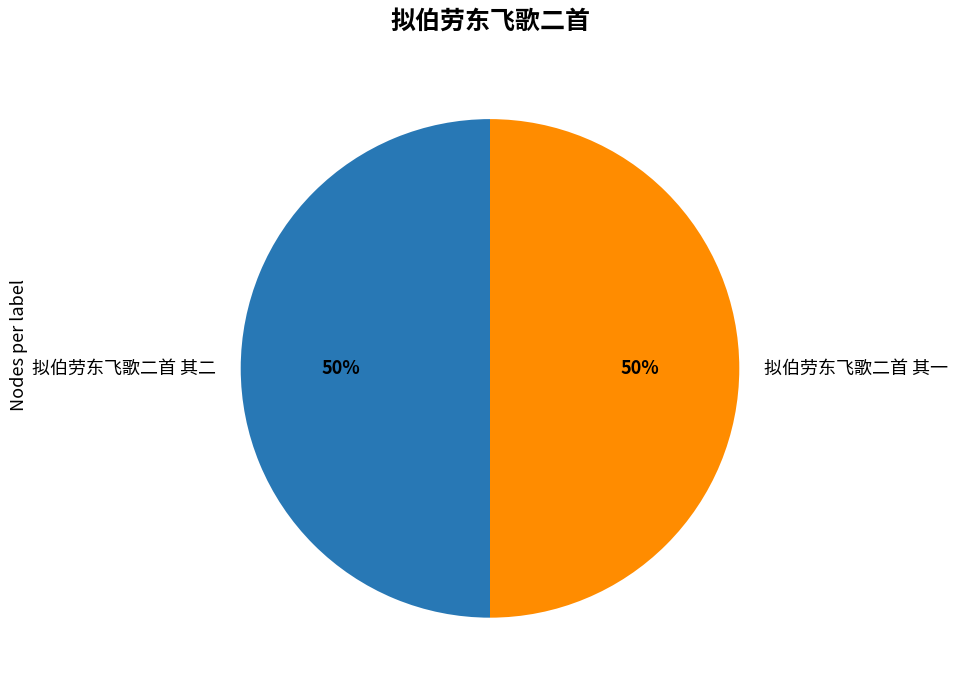

To the nearest percent, what is the average slice percentage?

50%